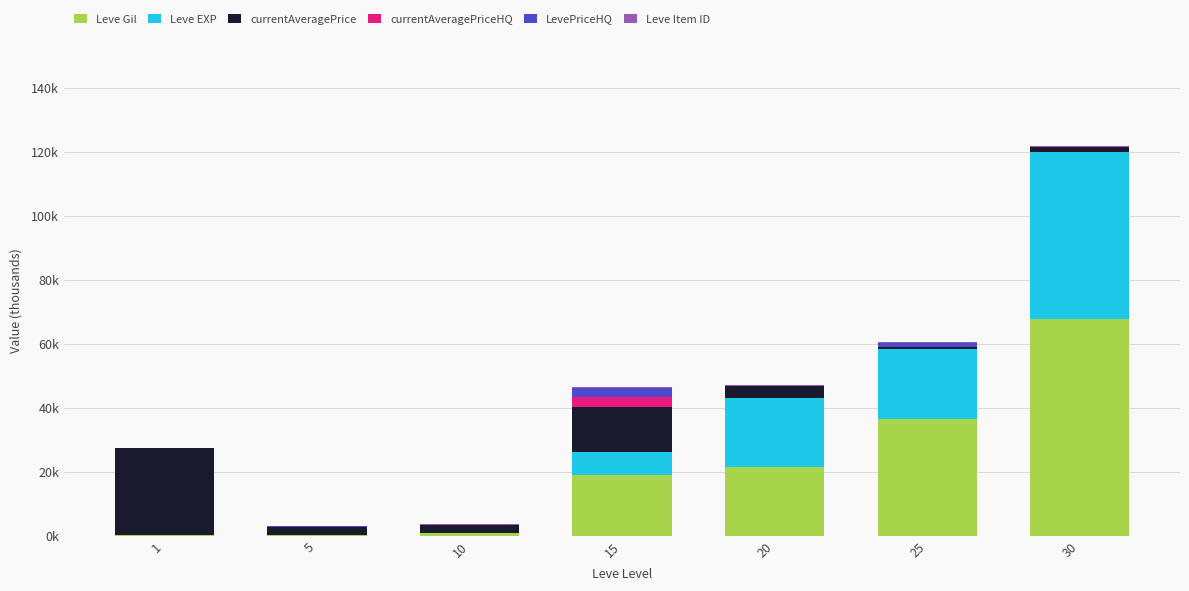

Are the bars horizontal?

No